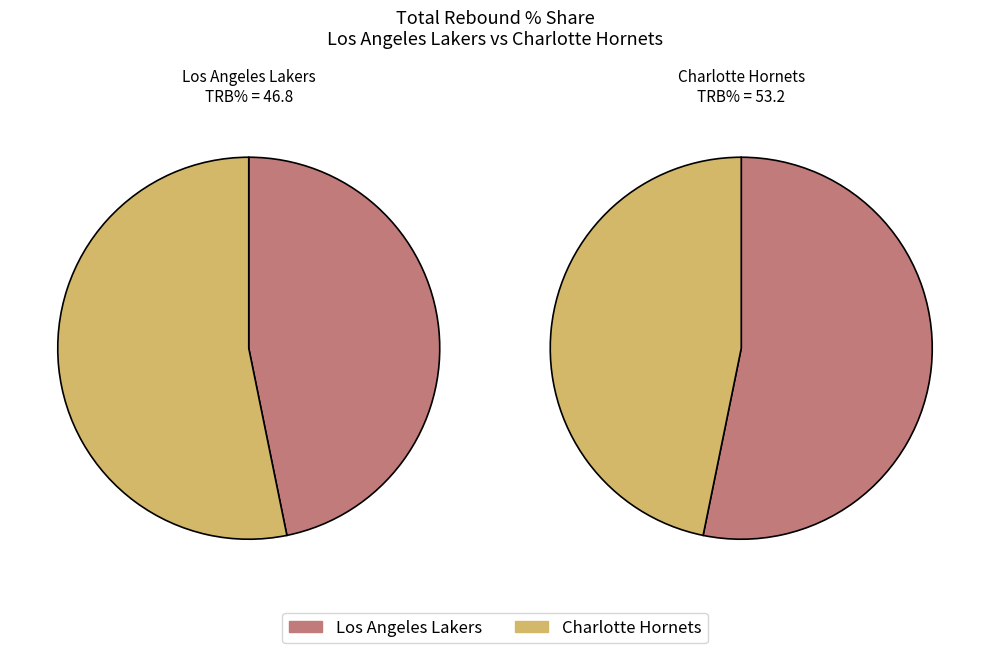

Rank the categories by value from highest to lowest.

Charlotte Hornets, Los Angeles Lakers